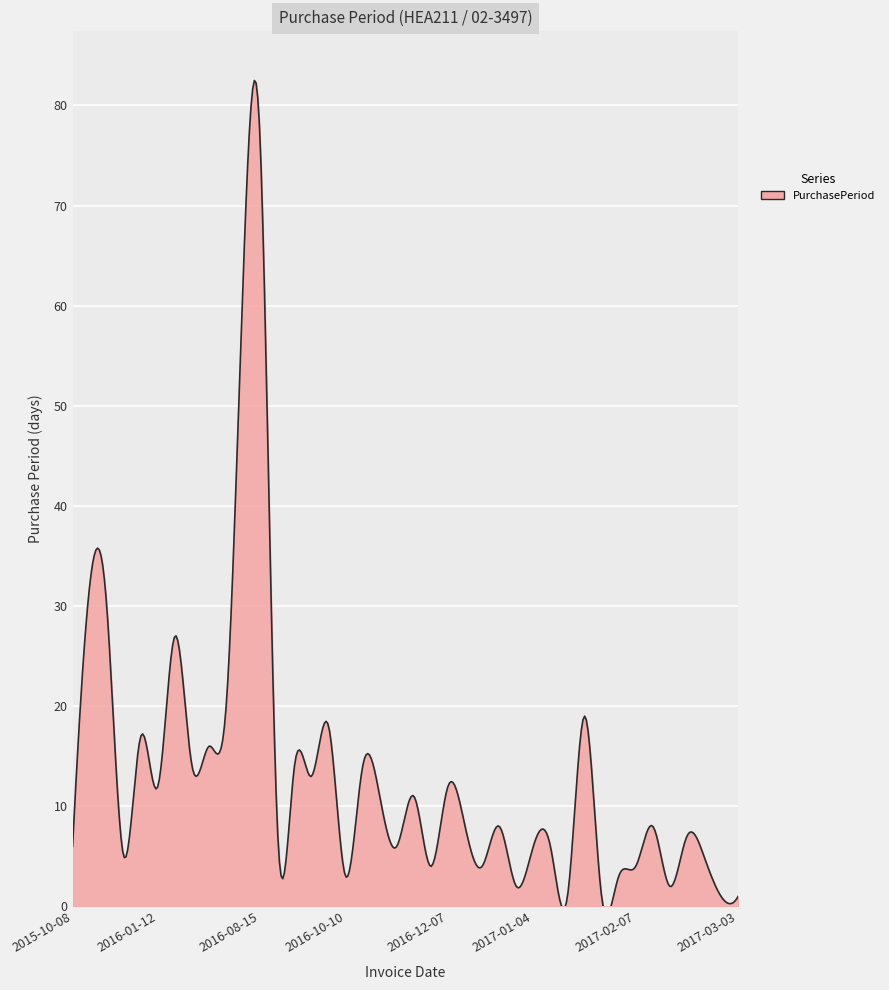

How many lines are shown in the chart?

1